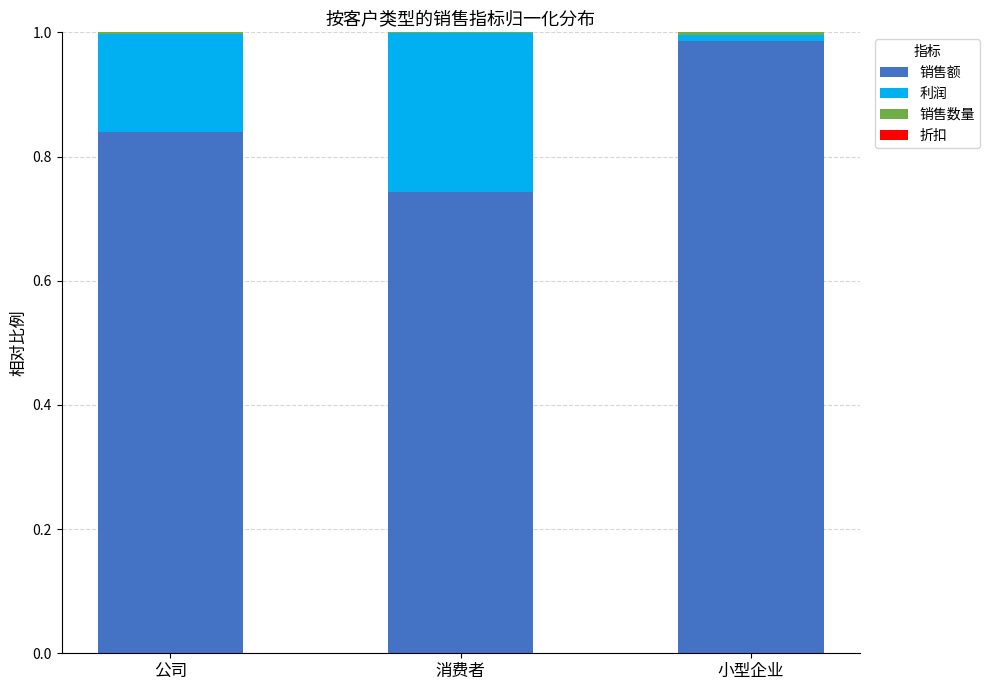

The 销售额 series shows 1.7 at 小型企业. True or false?

False